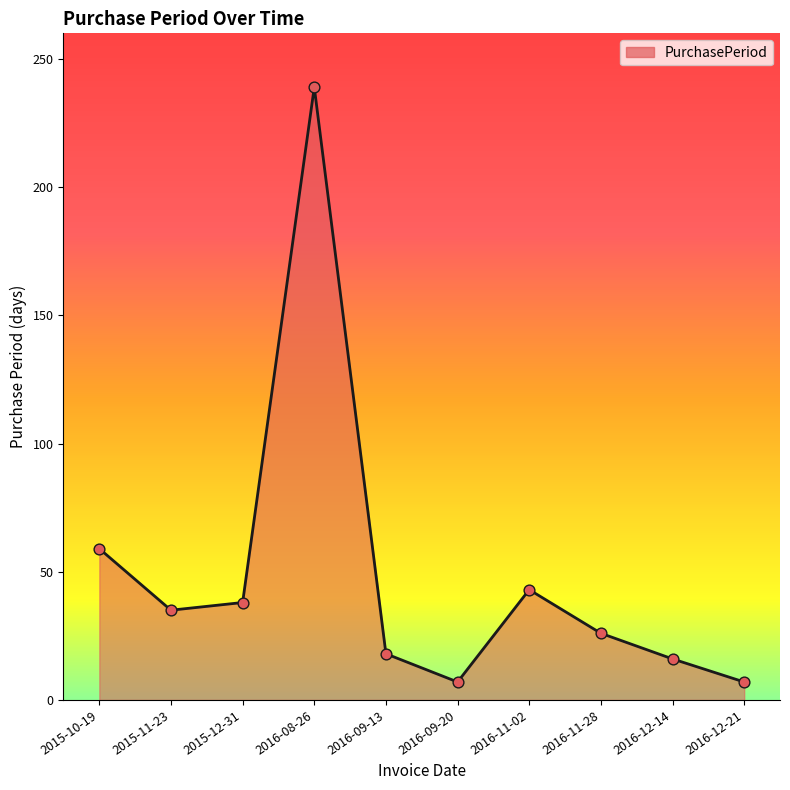

Which has a higher value, 2016-11-02 or 2016-12-21?

2016-11-02